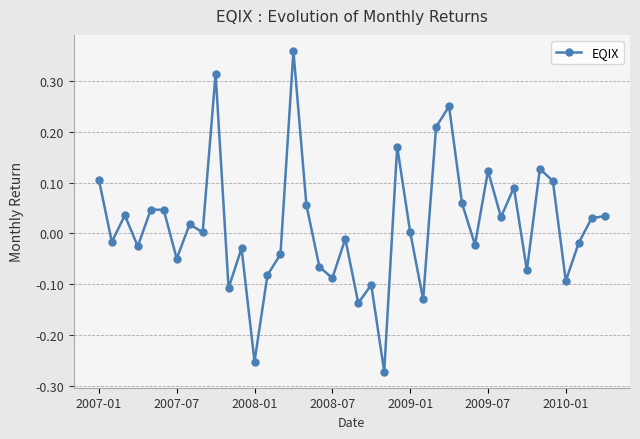

True or false: there are more than 2 points higher than both neighbors.

True